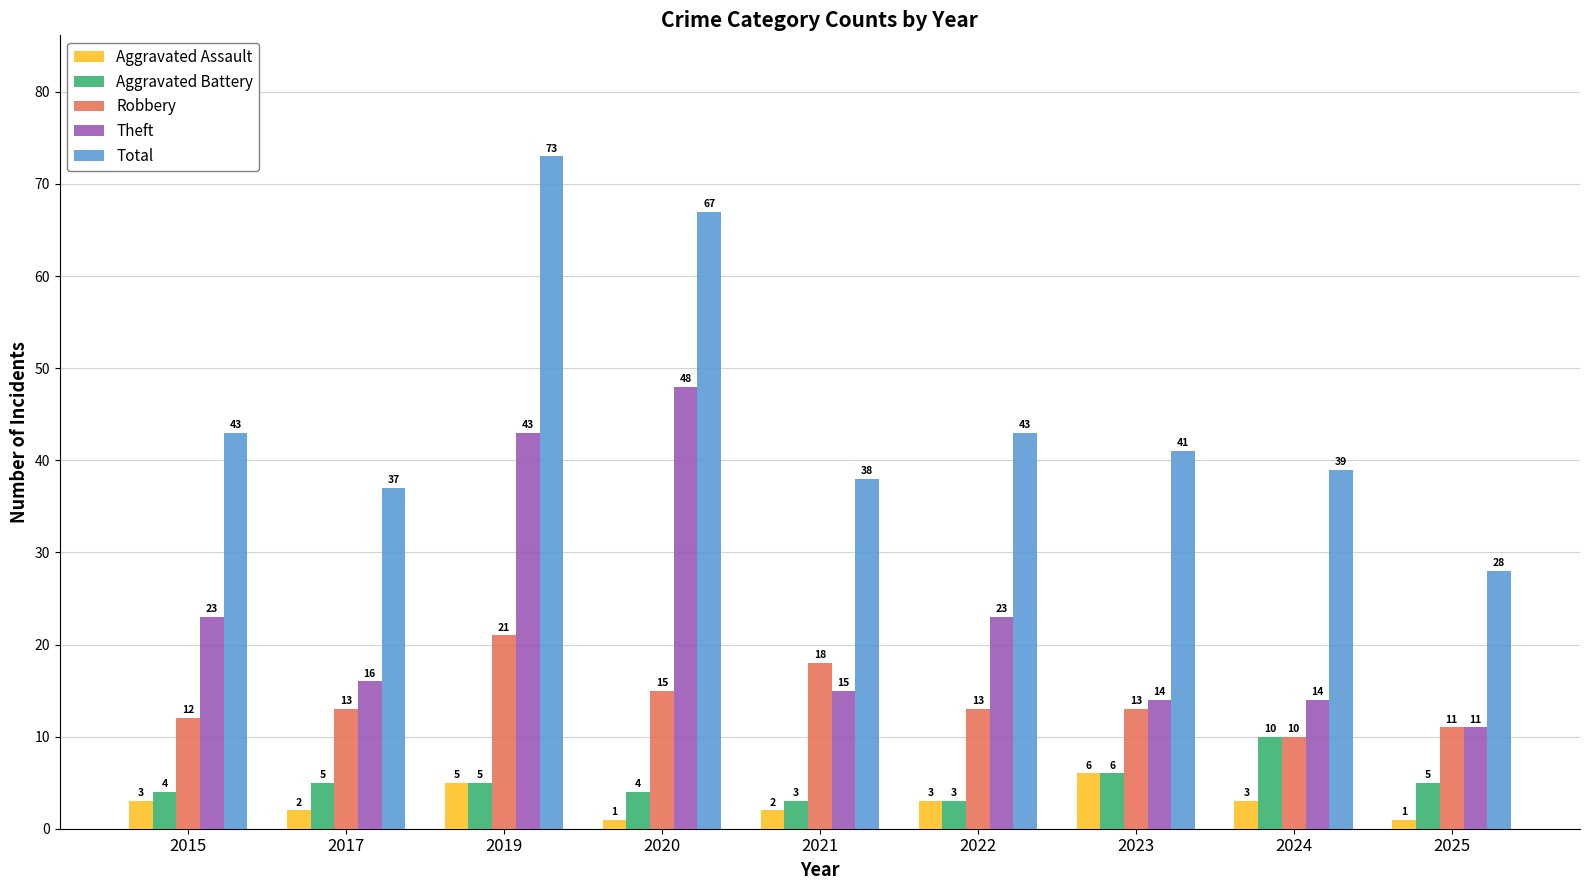

Does the chart contain stacked bars?

No